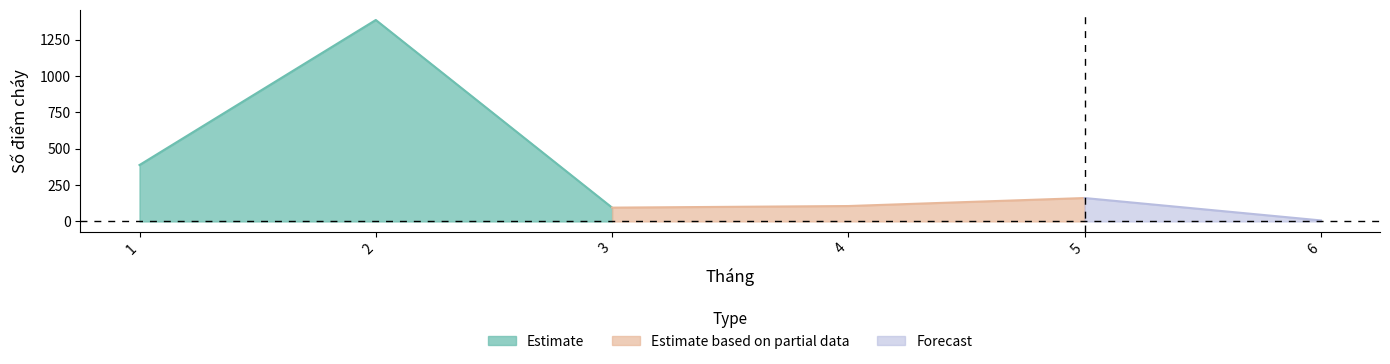

Reading right to left, transcribe all the data shown in this chart.

7	161	106	95	1385	388